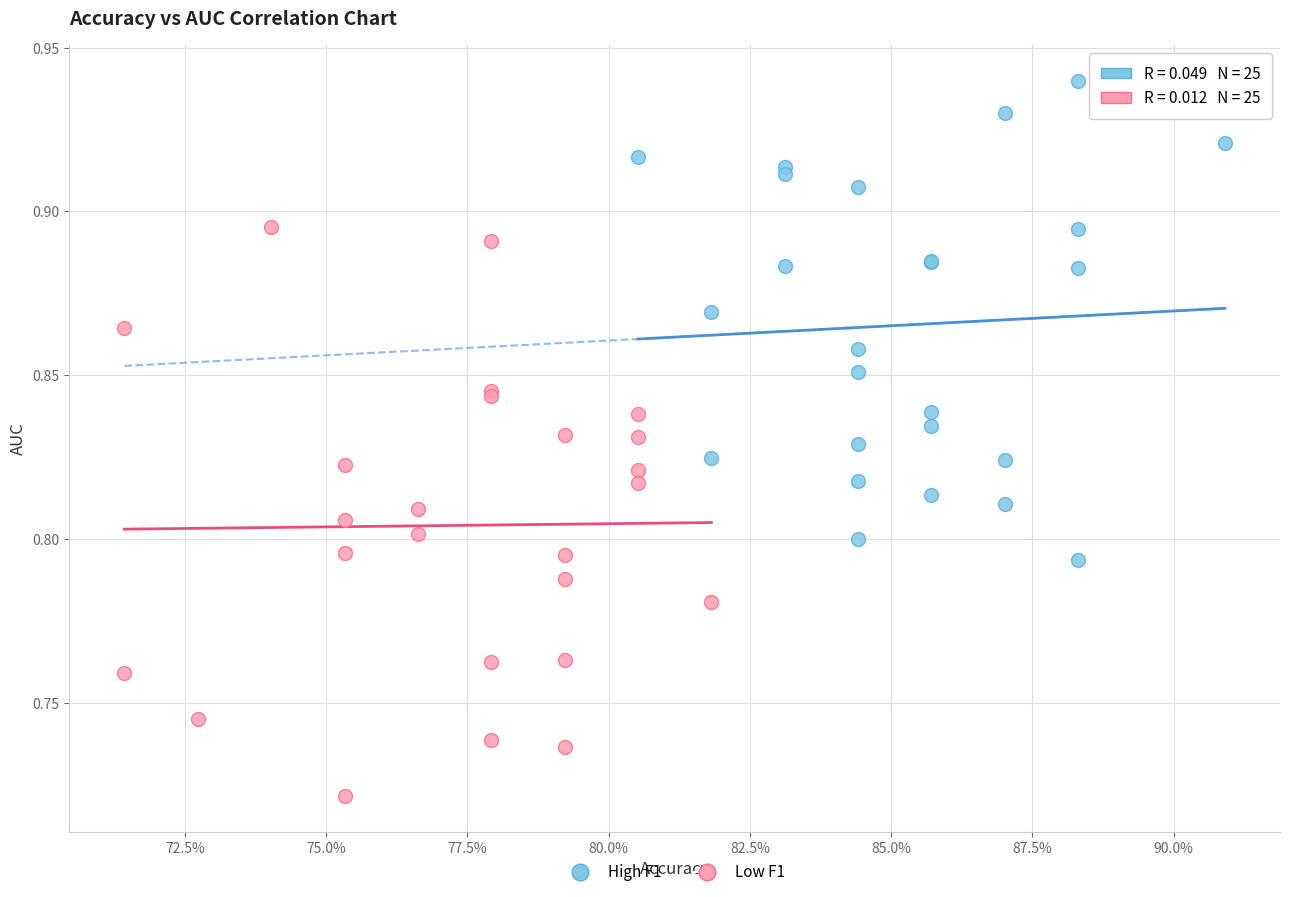

What are all the series names shown in the legend?

High F1, Low F1